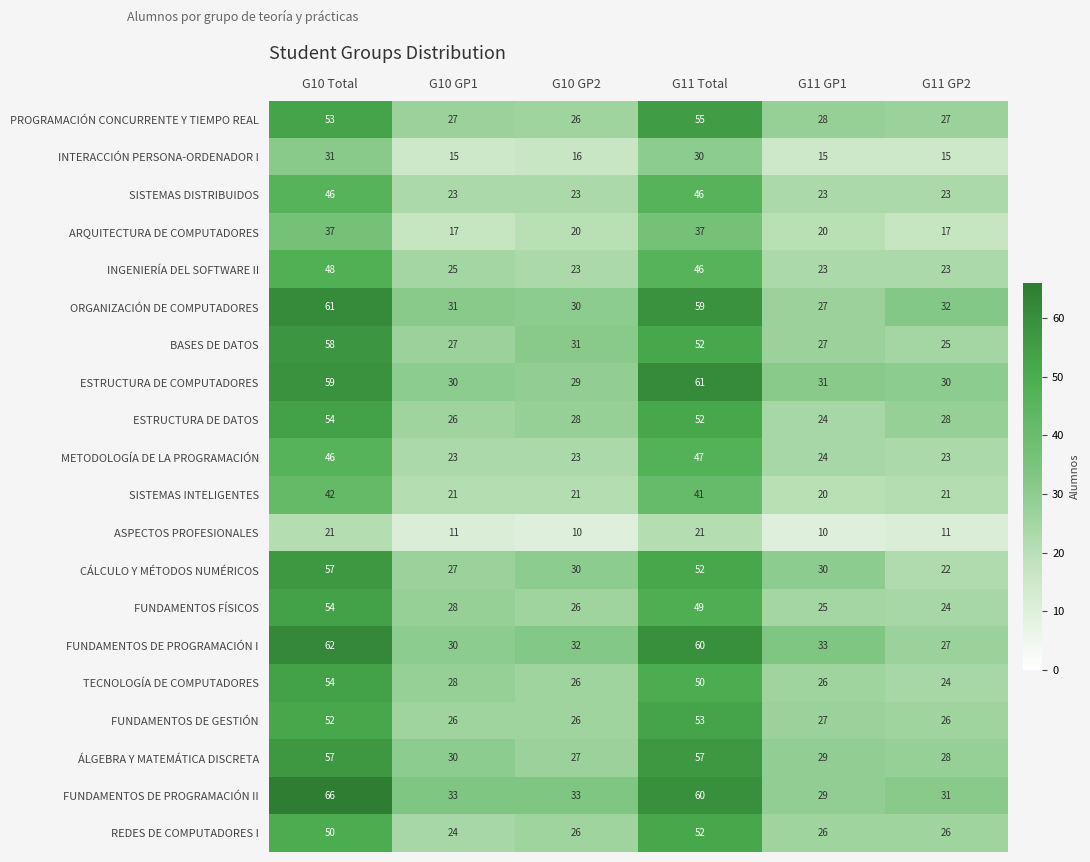

True or false: INTERACCIÓN PERSONA-ORDENADOR I has a value of 30 at G11 Total.

True